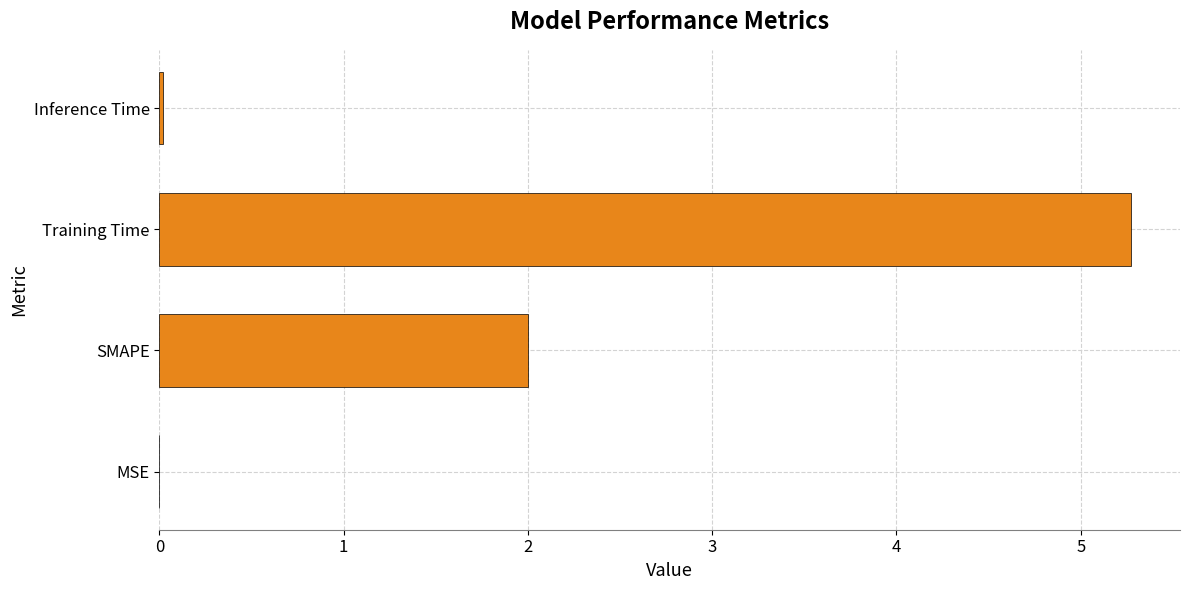

Is it true that the value at MSE is 0.0?

True